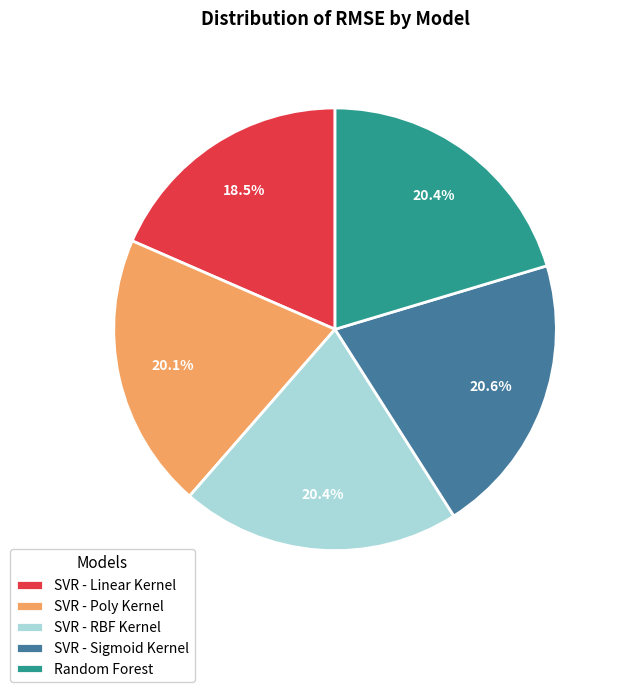

Is there a majority slice in this chart?

No